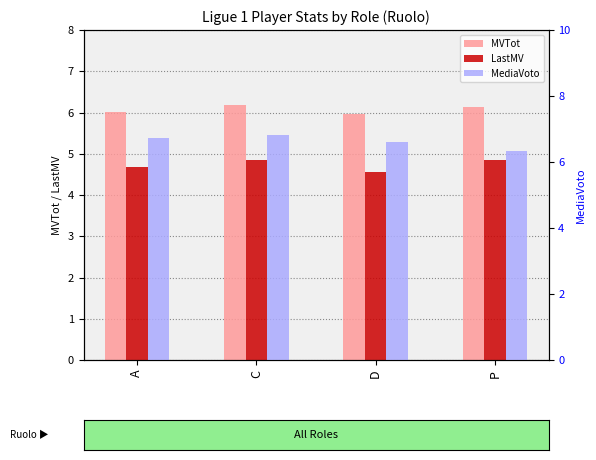

What value does the MVTot series have at P?

6.1